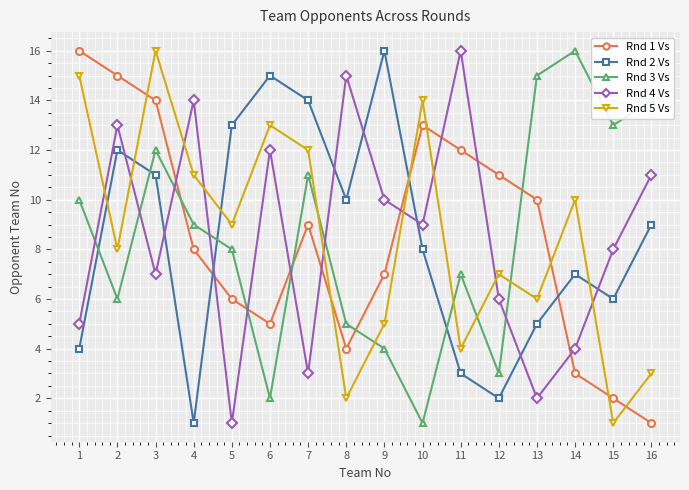

What is the lowest value of the Rnd 1 Vs series?

1